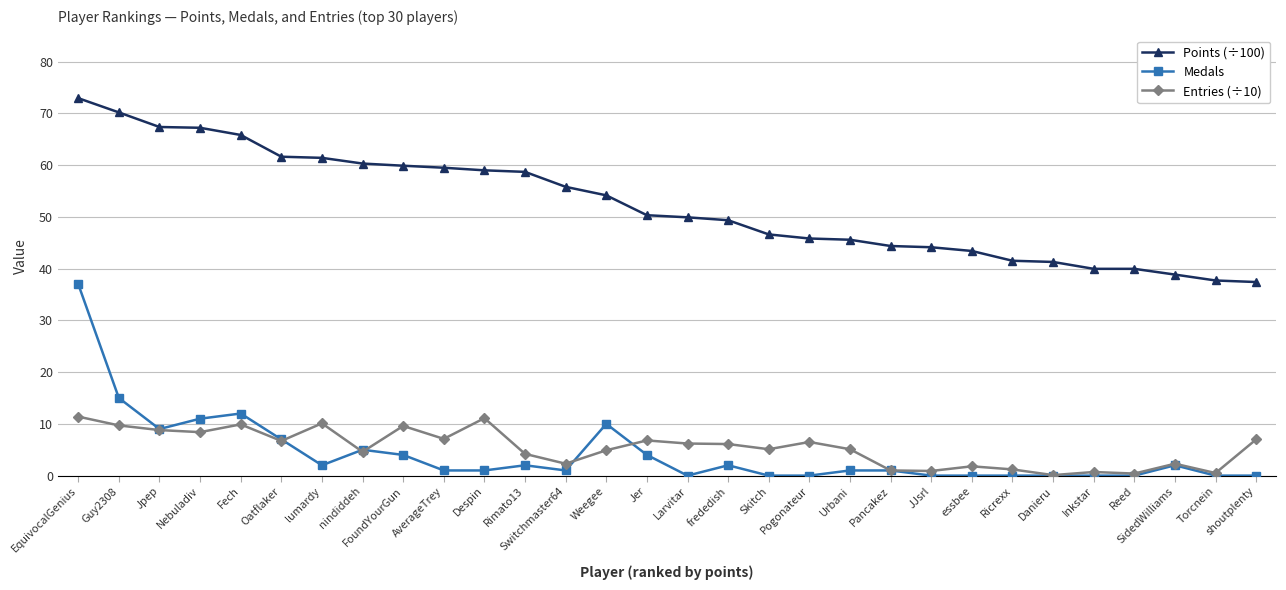

At how many categories does at least one series exceed 32?

30